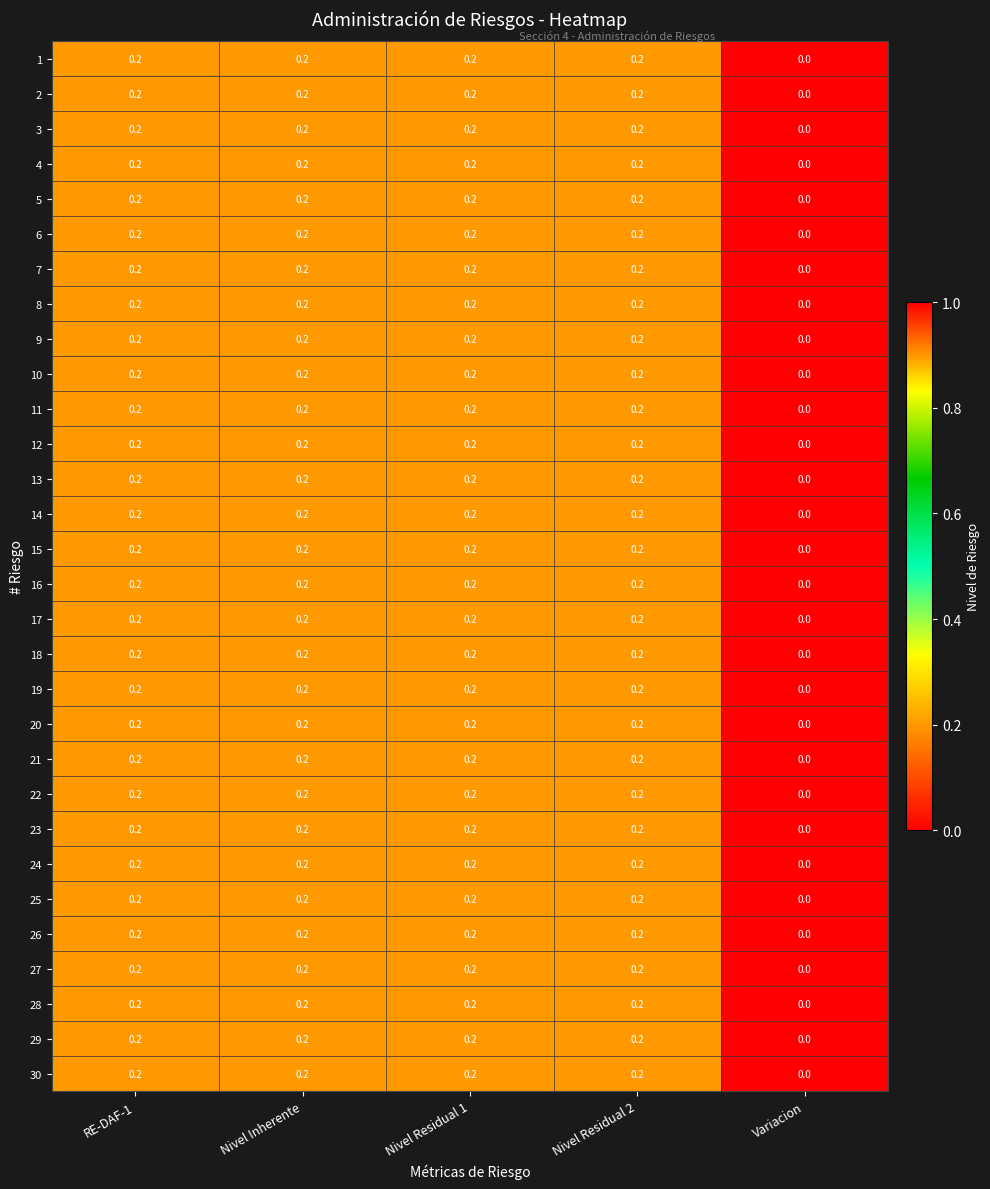

What is the sum of all 30 values?

0.8